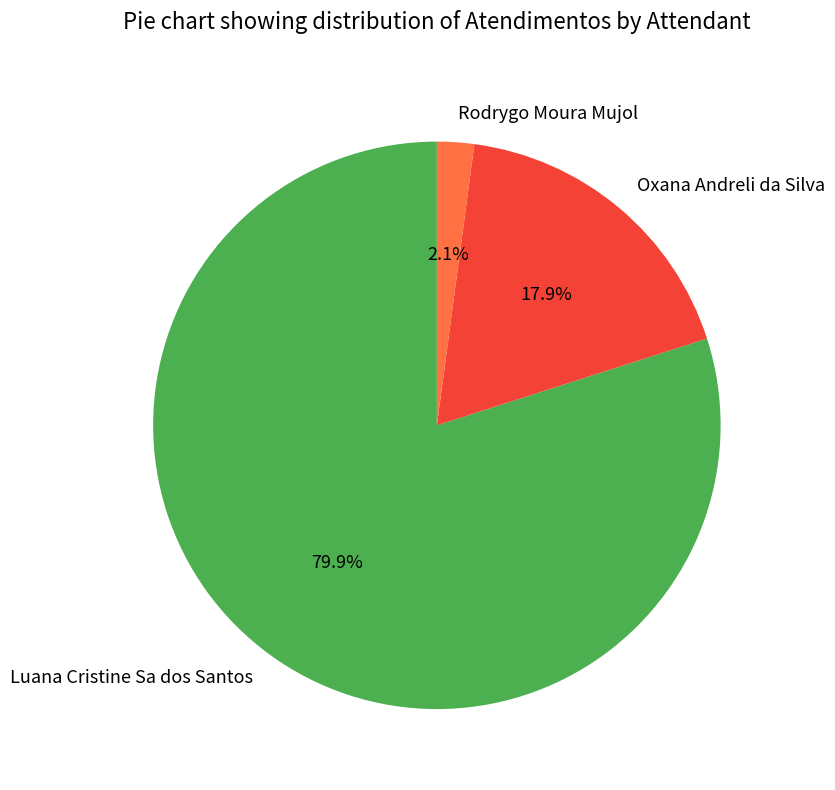

Which slice is the smallest?

Rodrygo Moura Mujol